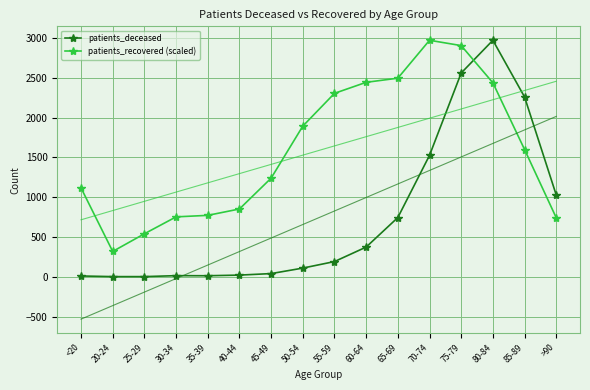

At how many categories does at least one series exceed 5?

16